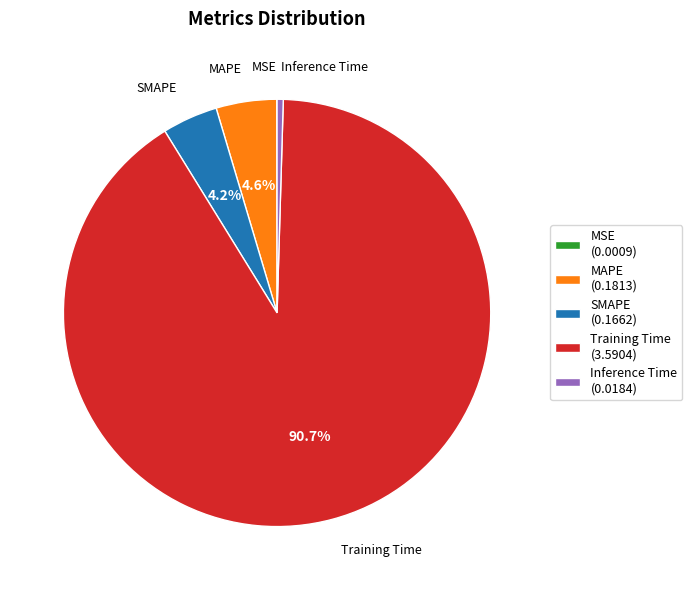

Do Inference Time and SMAPE together represent more than half of the pie?

No